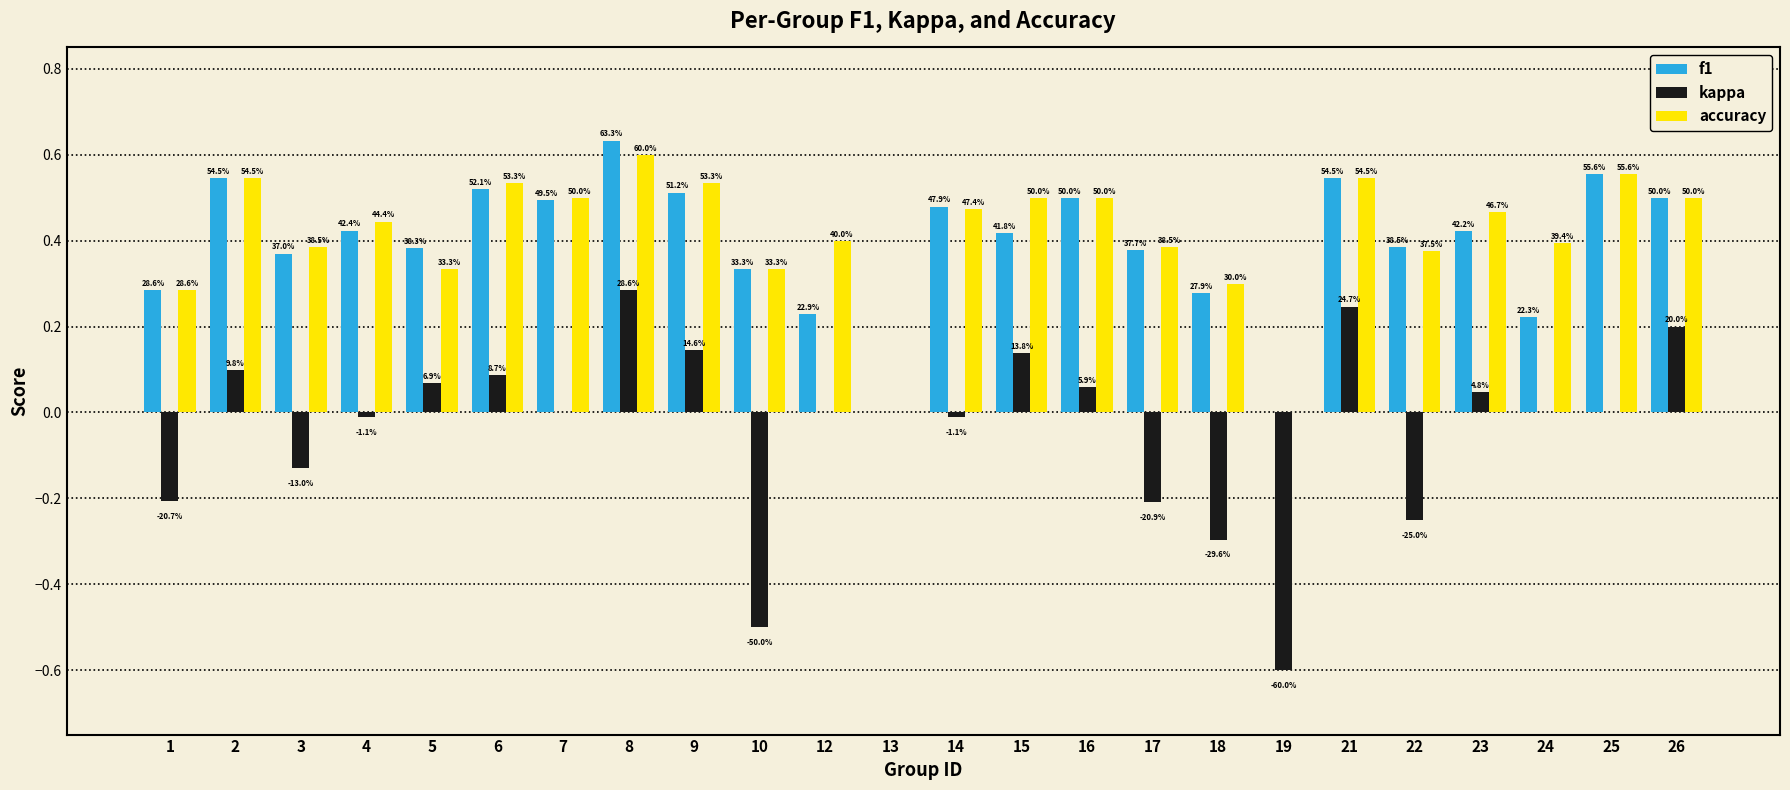

True or false: kappa has a value of 0.1 at 16.

True